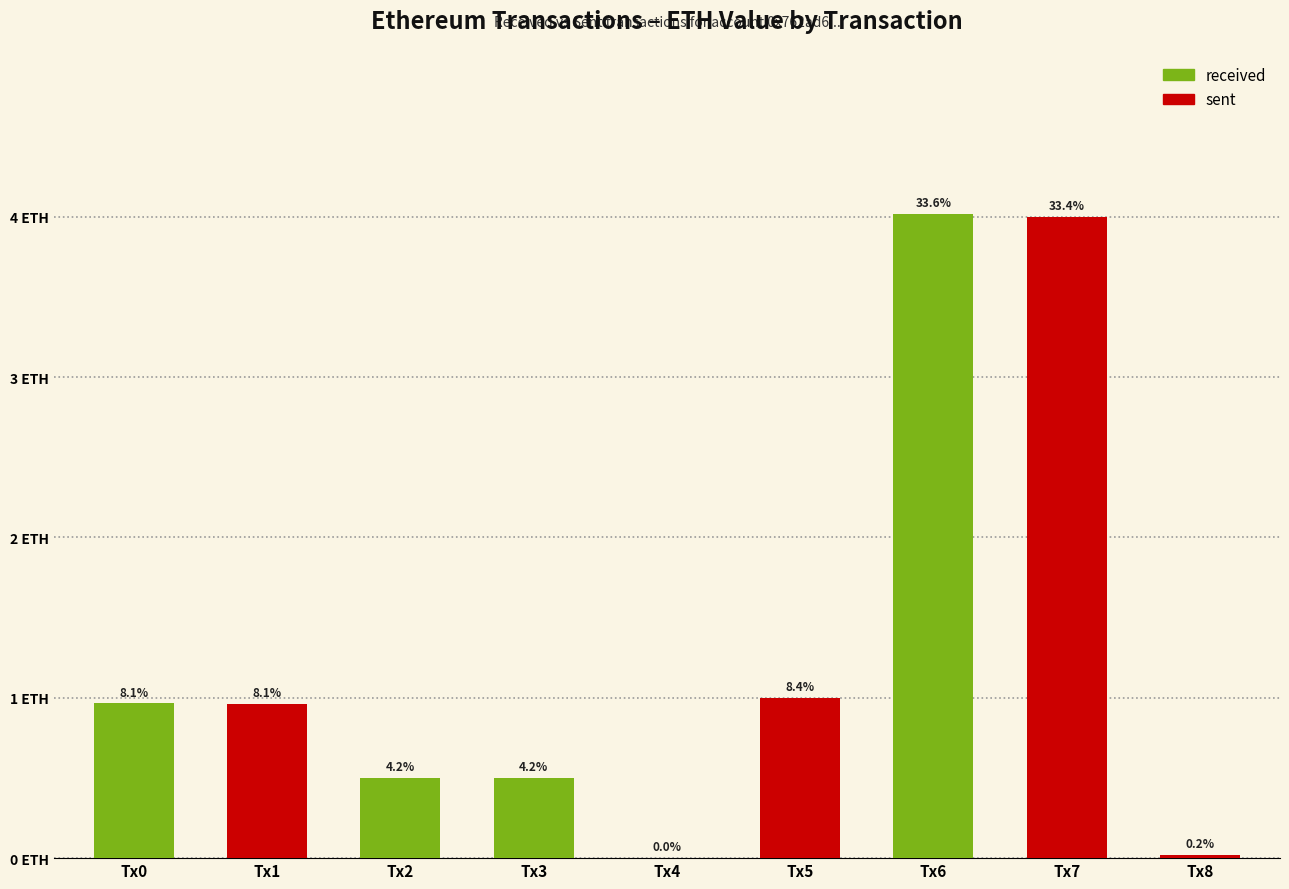

What is the maximum value shown in the chart?

4.0